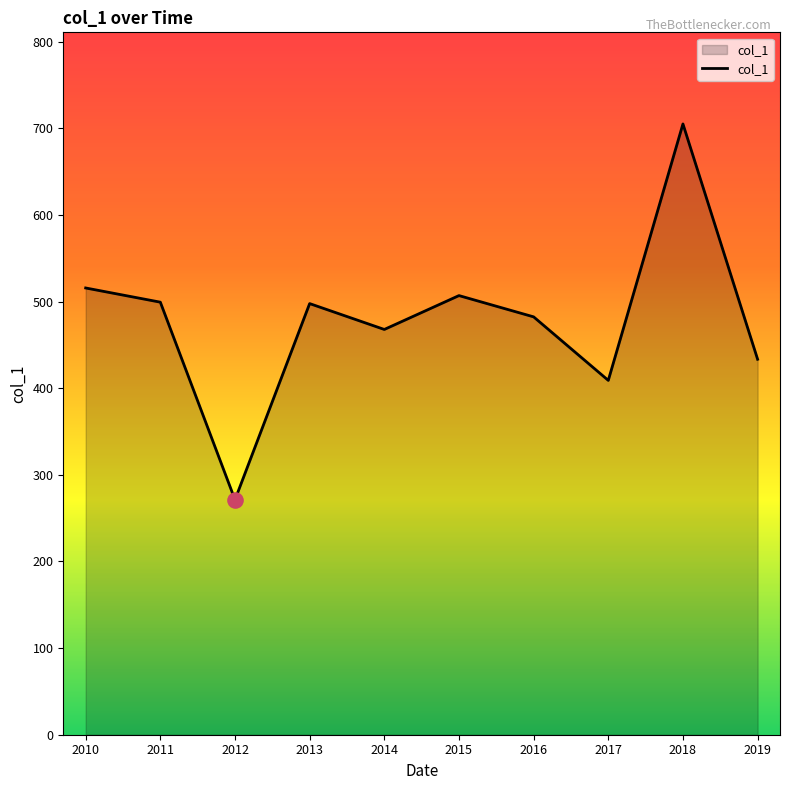

What is the change in value from 2016 to 2017?

-73.3